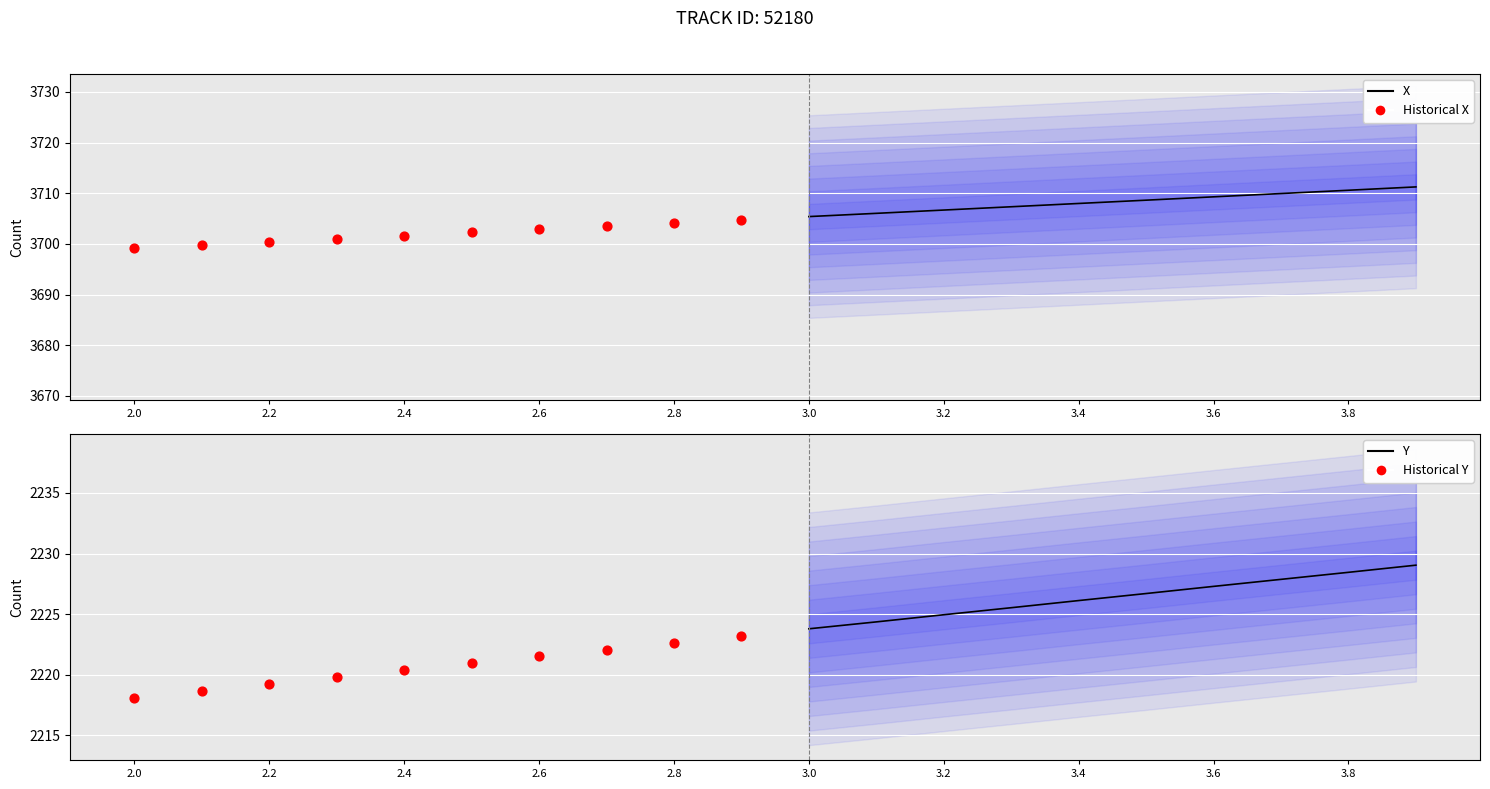

At how many categories does at least one series exceed 2400?

10